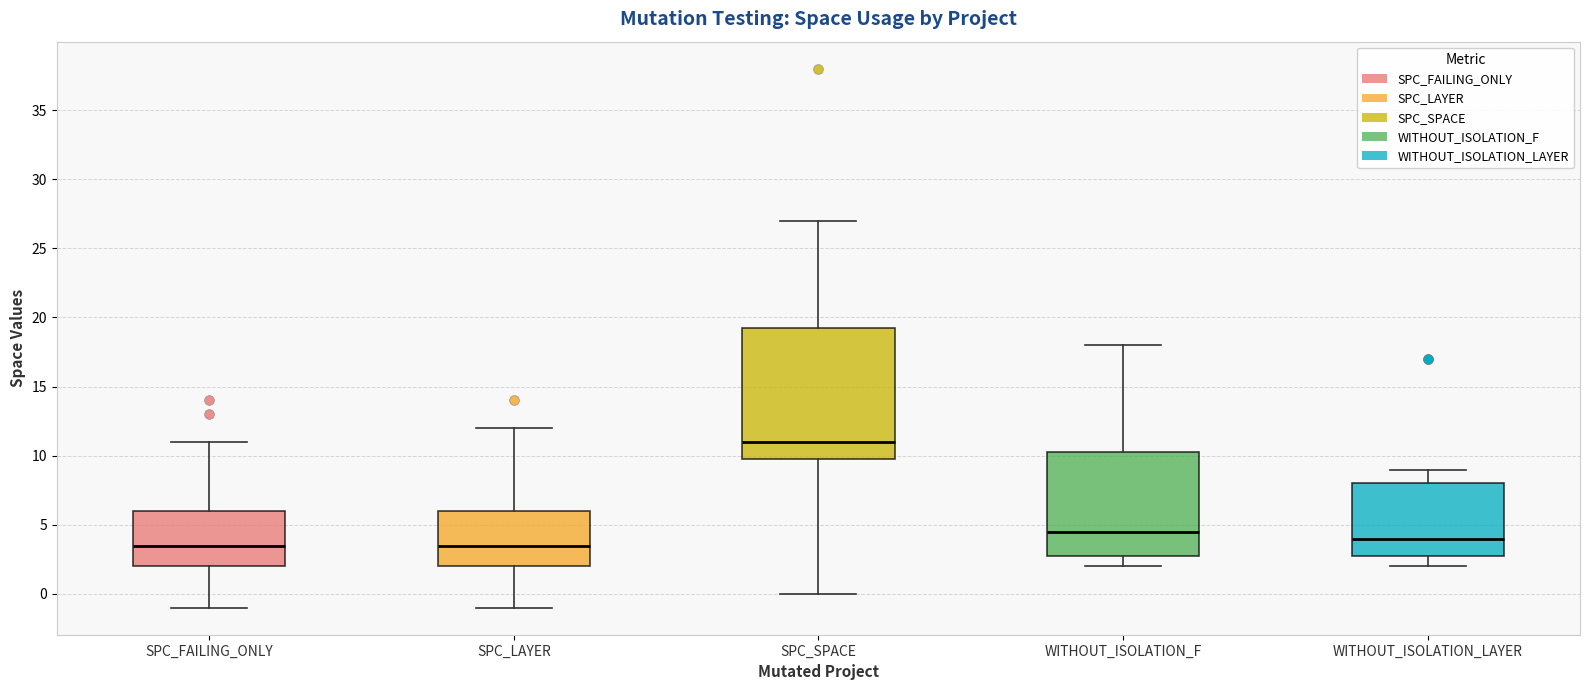

Reading left to right, read every box against the y-axis: the position of its median line, the range the box covers, and the ends of its whiskers. The values are not printed on the chart, so give them approximately, as read against the axis.

SPC_FAILING_ONLY: median 3.5, box 2.0 to 6.0, whiskers -1.0 to 11.0
SPC_LAYER: median 3.5, box 2.0 to 6.0, whiskers -1.0 to 12.0
SPC_SPACE: median 11.0, box 10.0 to 19.5, whiskers 0.0 to 27.0
WITHOUT_ISOLATION_F: median 4.5, box 3.0 to 10.5, whiskers 2.0 to 18.0
WITHOUT_ISOLATION_LAYER: median 4.0, box 3.0 to 8.0, whiskers 2.0 to 9.0